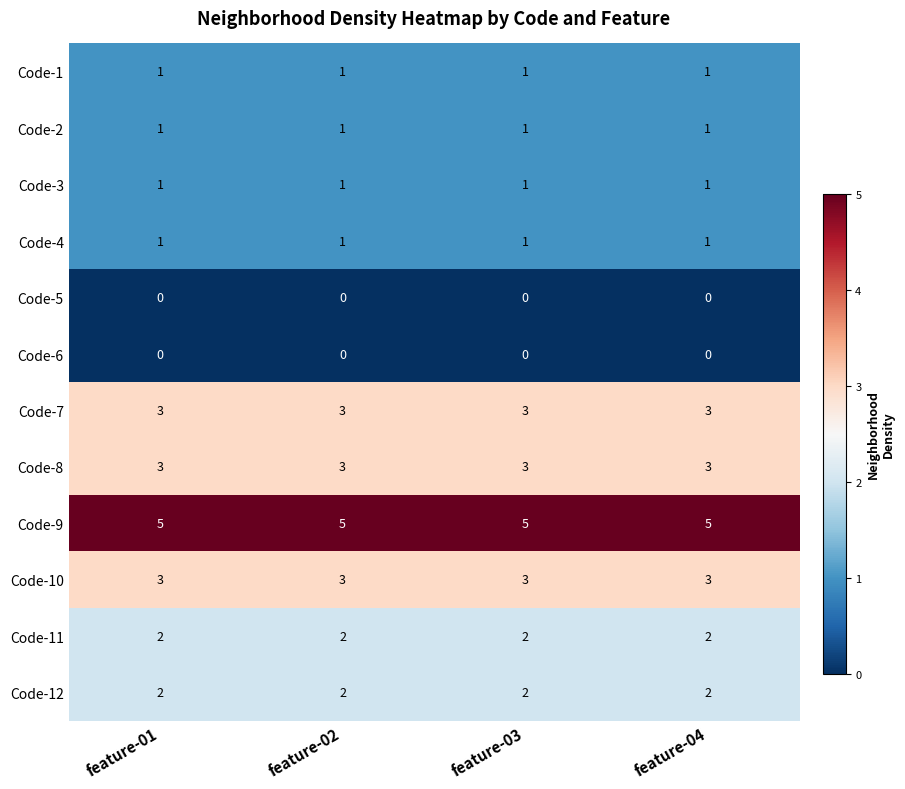

The Code-12 series shows 3 at feature-02. True or false?

False